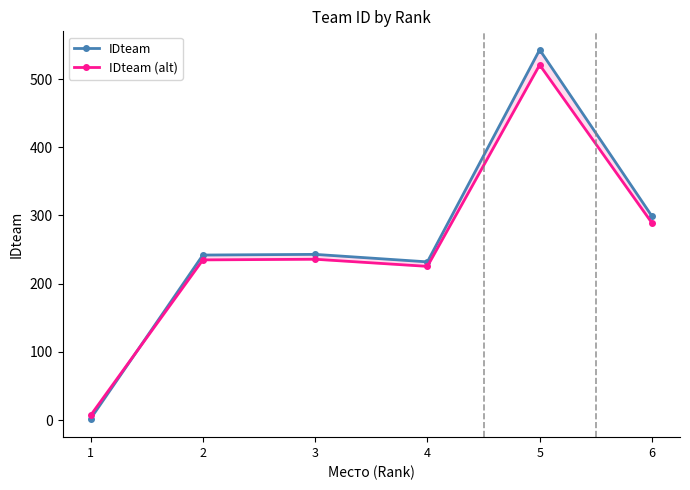

At which category does IDteam (alt) reach its first local peak?

3